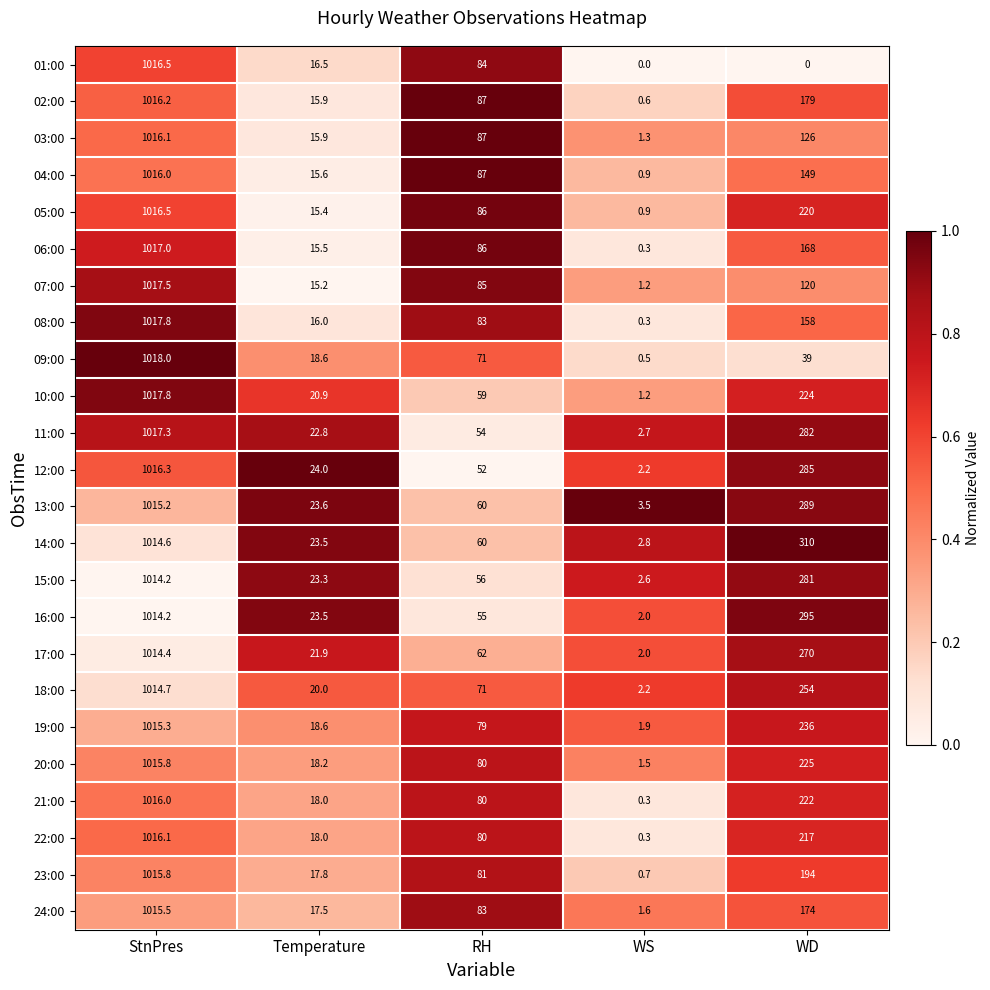

Which series changed the most between StnPres and Temperature?

07:00